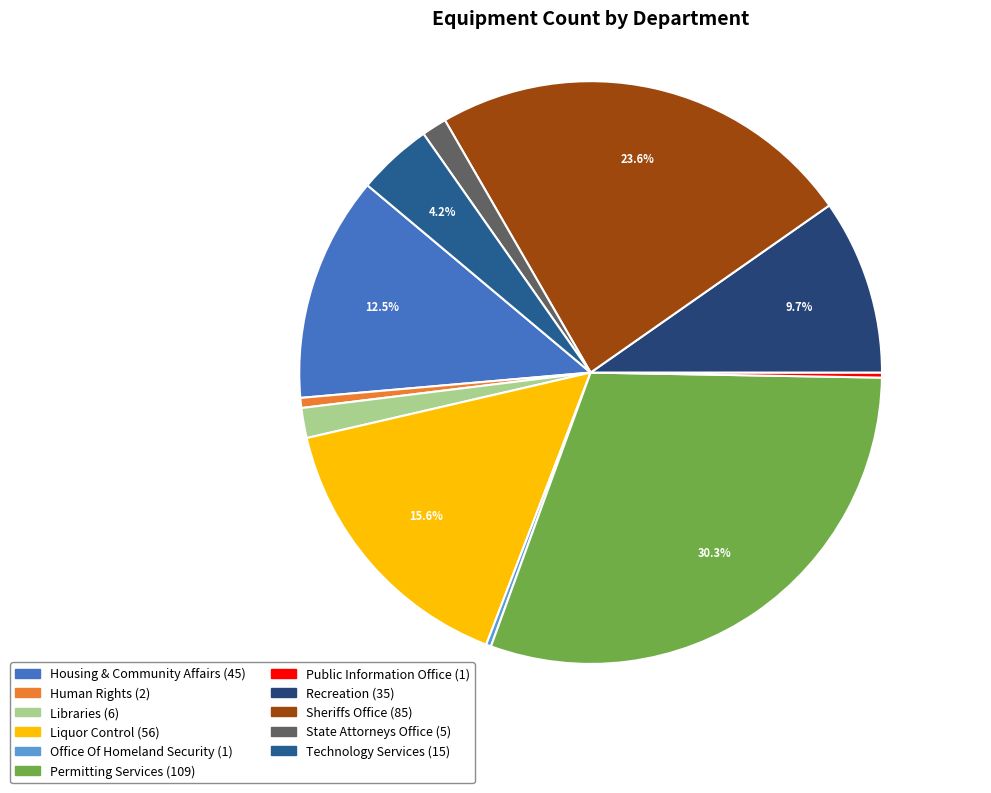

Does Recreation represent more than half of the total?

No